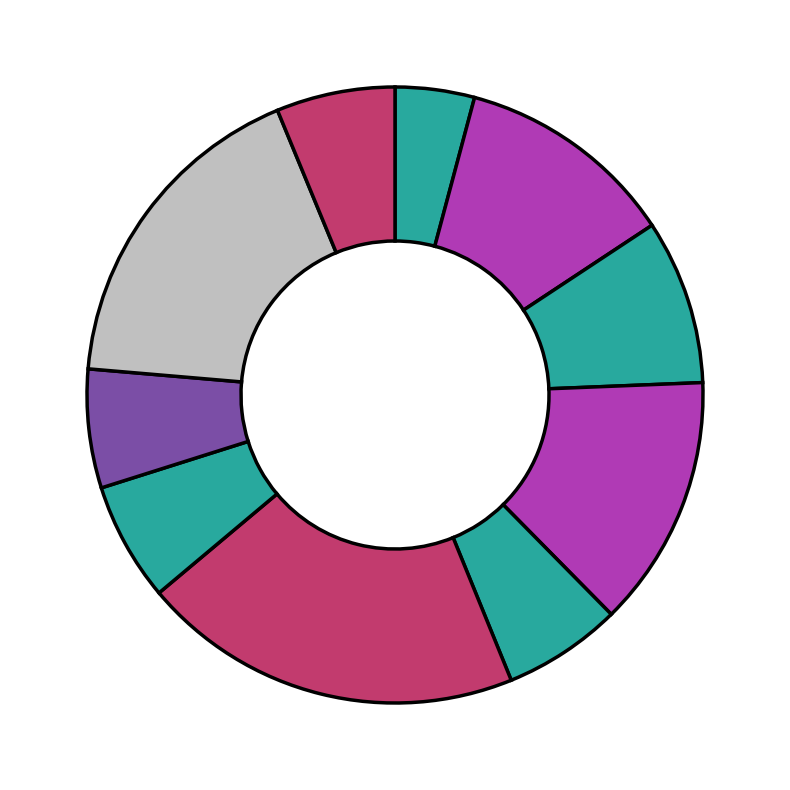

Count the number of slices in the pie.

10